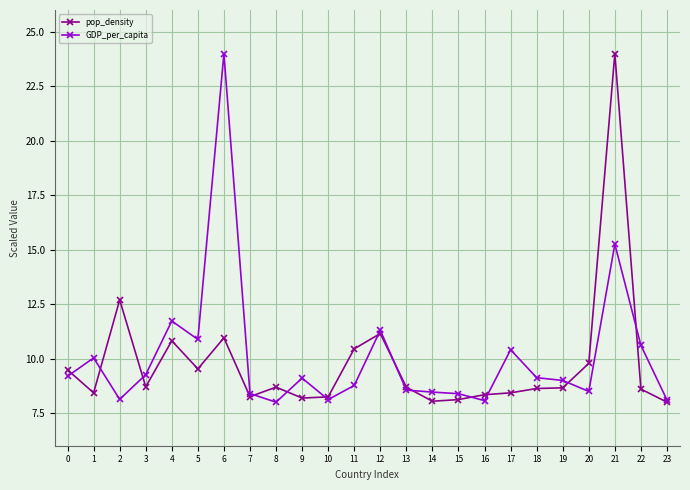

At which category does GDP_per_capita reach its first local peak?

1